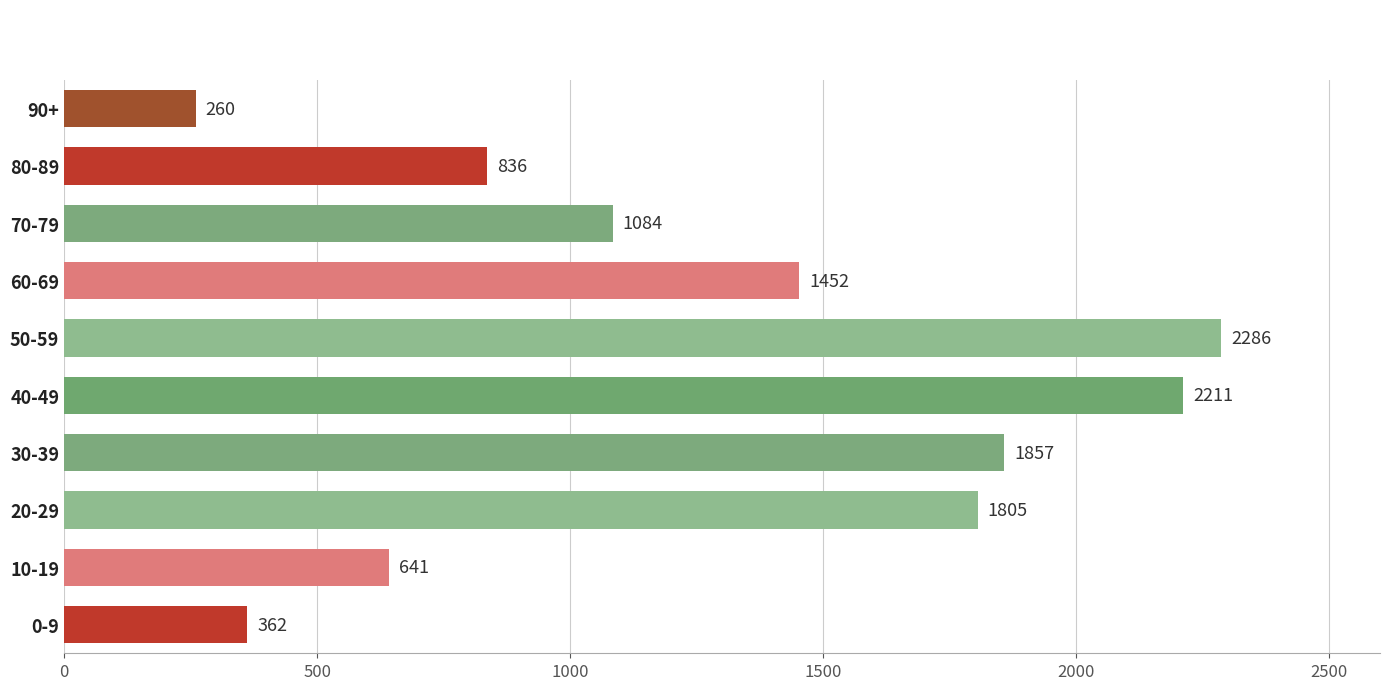

Which label corresponds to the largest value in the chart?

50-59